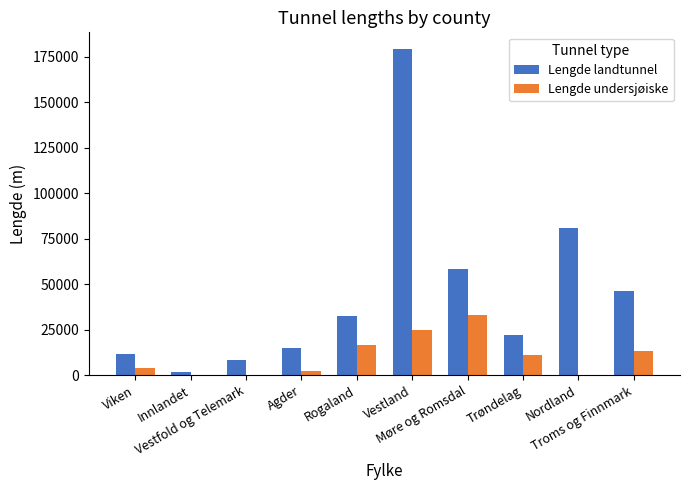

How many distinct data groups are displayed?

2